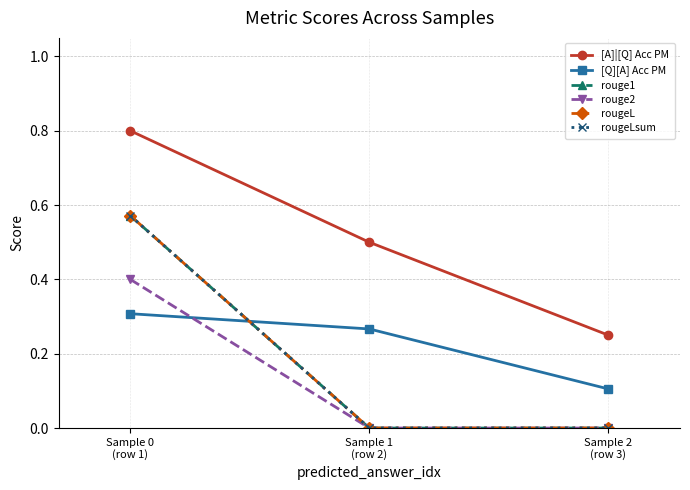

Is this an area chart (filled region under the line)?

No